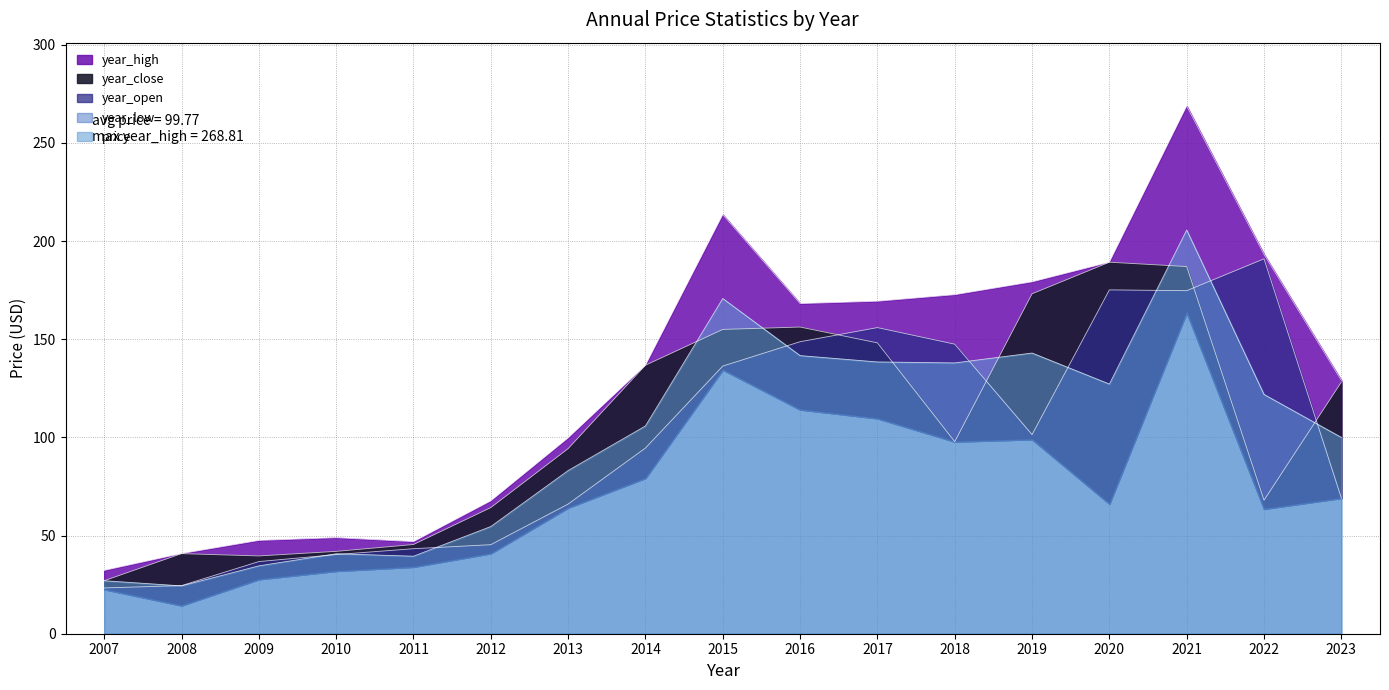

Which series ends up on top after the final intersection of price and year_open?

price